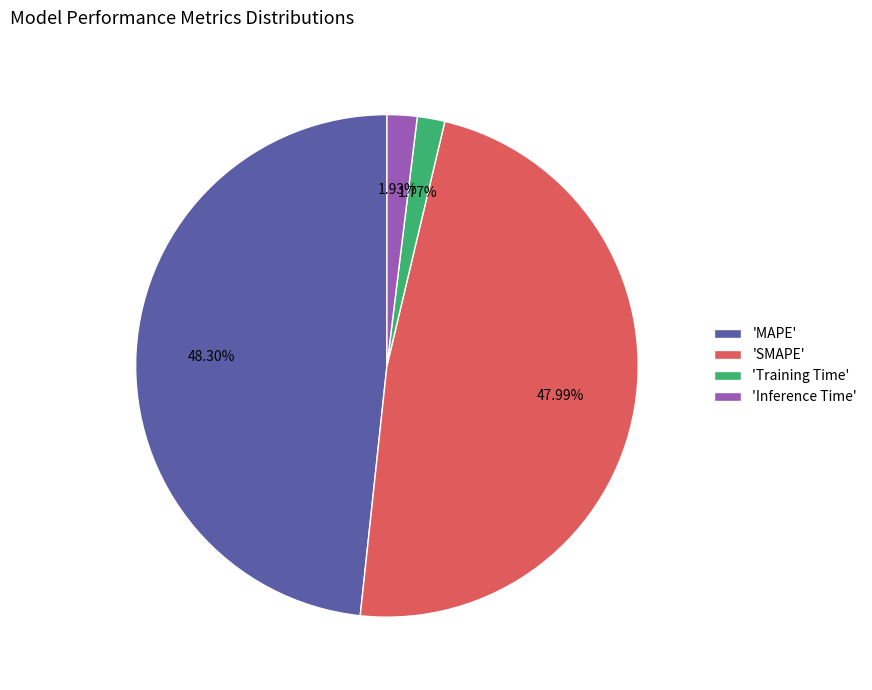

Is there a majority slice in this chart?

No